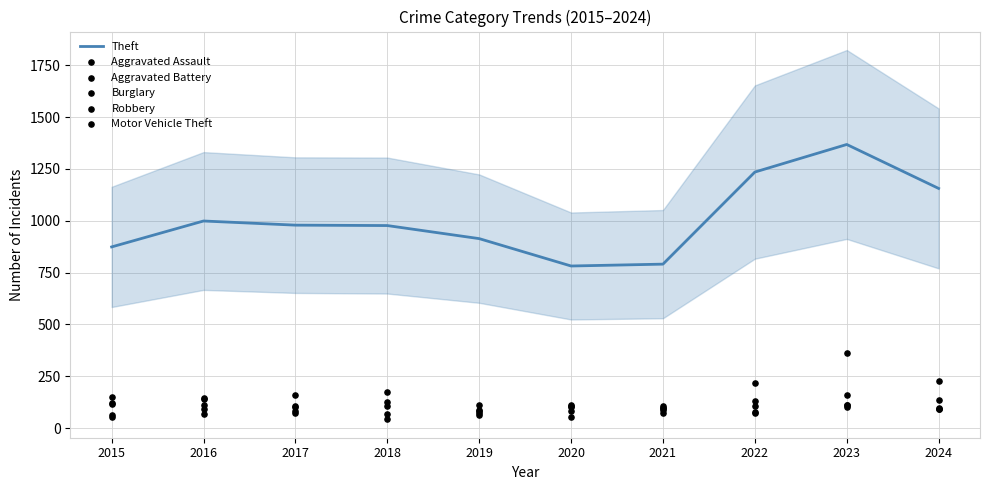

What is the total value across all series at 2019?

1336